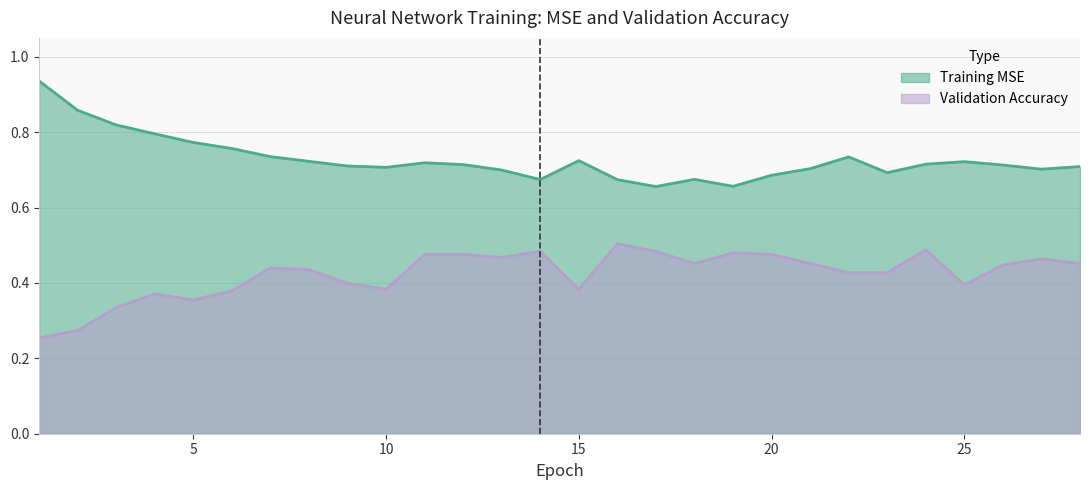

Rank the series by their maximum value, from highest to lowest.

Training MSE, Validation Accuracy